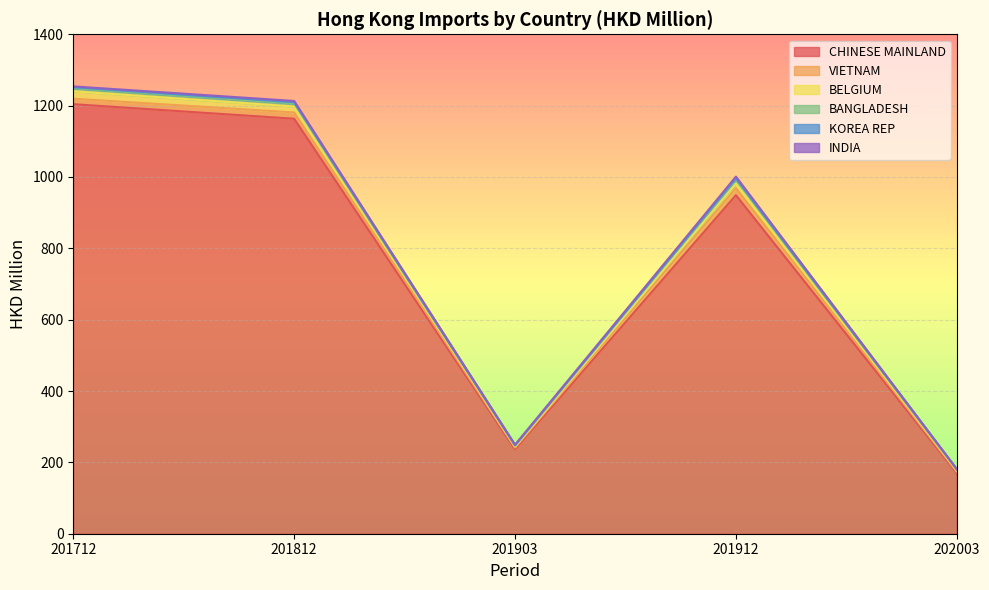

What is the average value of the INDIA series?

2.7